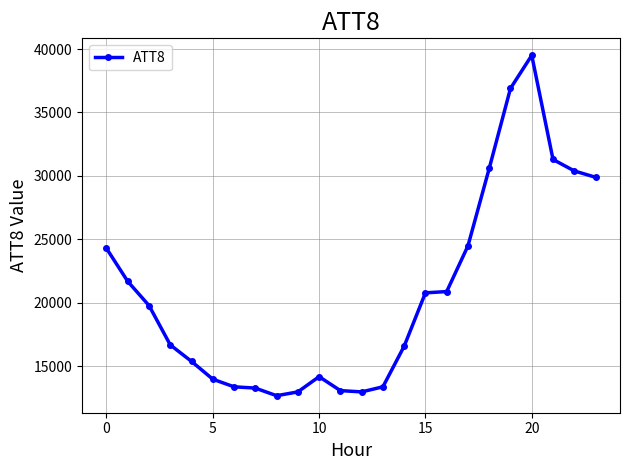

What is the maximum value shown in the chart?

39500